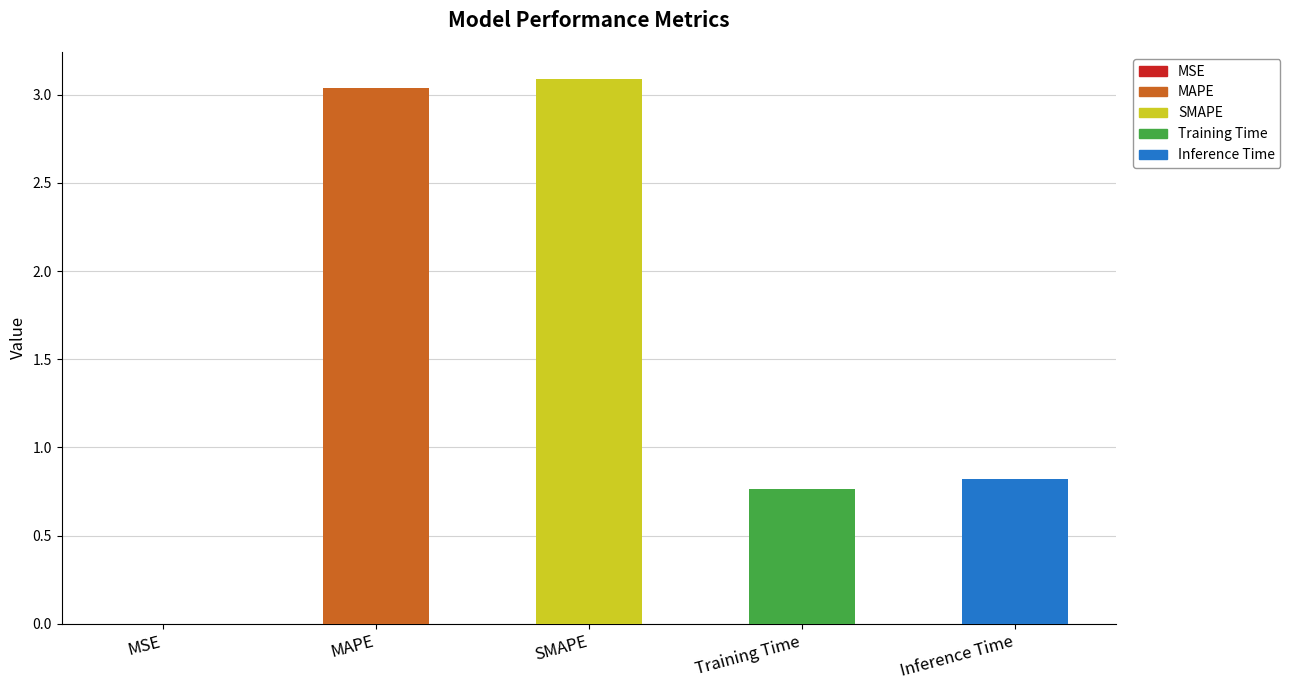

Are the bars horizontal?

No